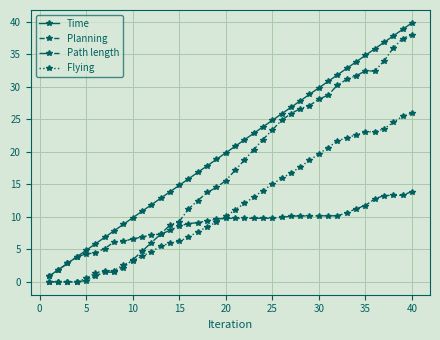

True or false: Time has more than 2 points higher than both neighbors.

False